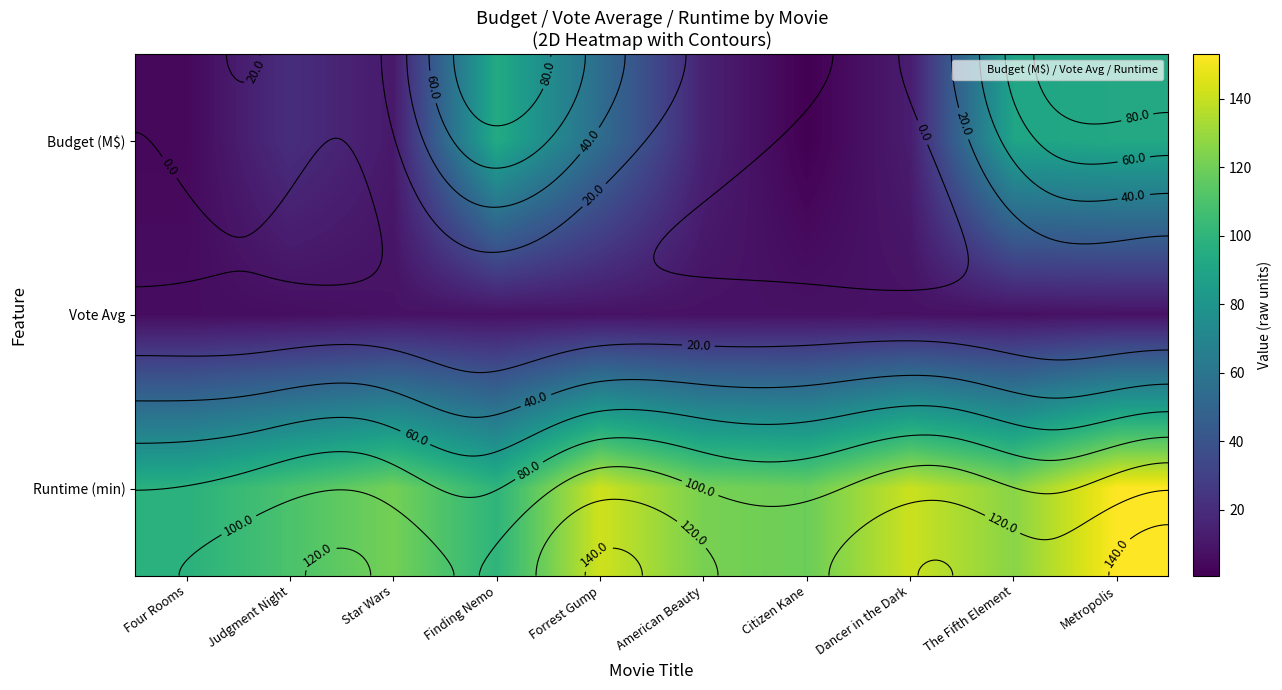

Which label corresponds to the smallest value in the chart?

Citizen Kane